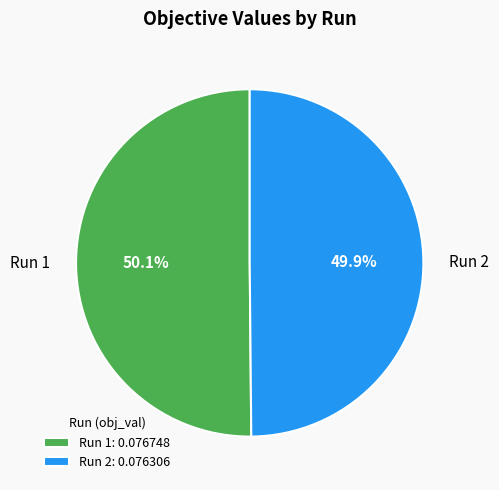

Combined, do Run 2 and Run 1 account for over 50%?

Yes